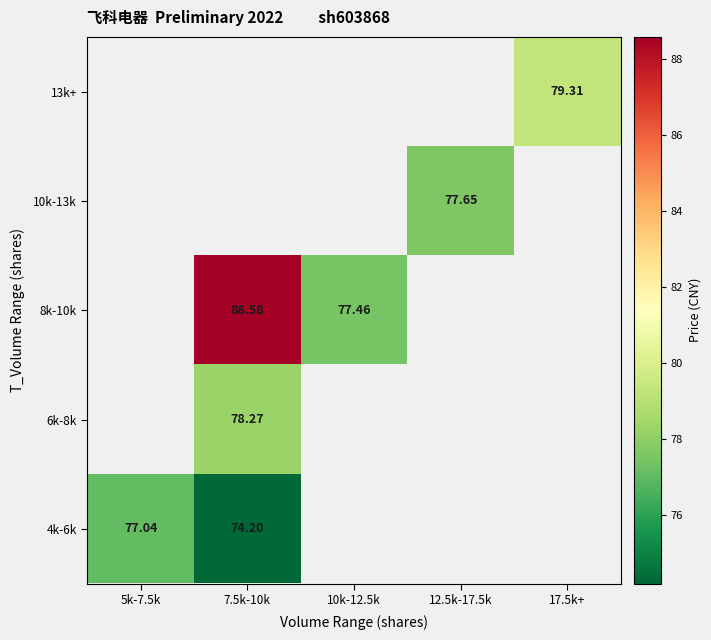

Between 5k-7.5k and 17.5k+, which is larger?

17.5k+